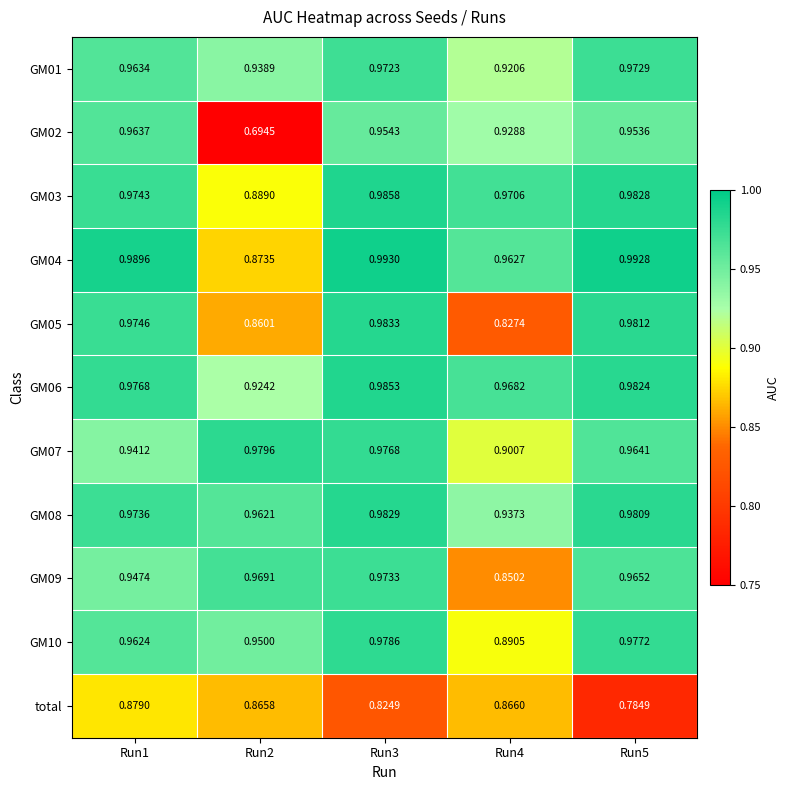

Is the value of GM01 at Run3 greater than the value of GM10 at Run4?

Yes